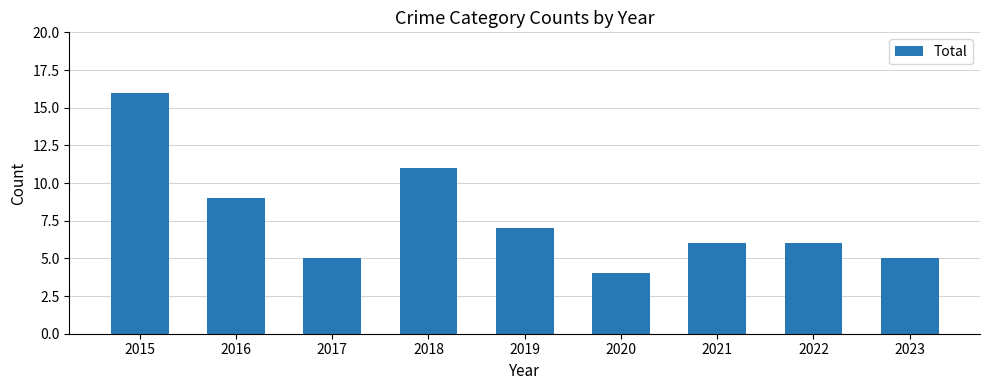

Are the bars grouped side by side (vs. stacked)?

No